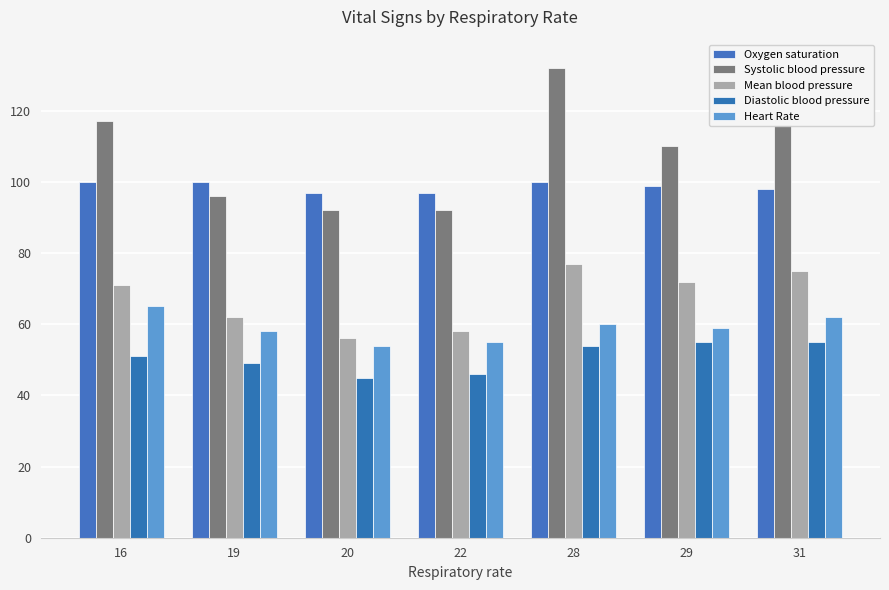

Are the bars horizontal?

No